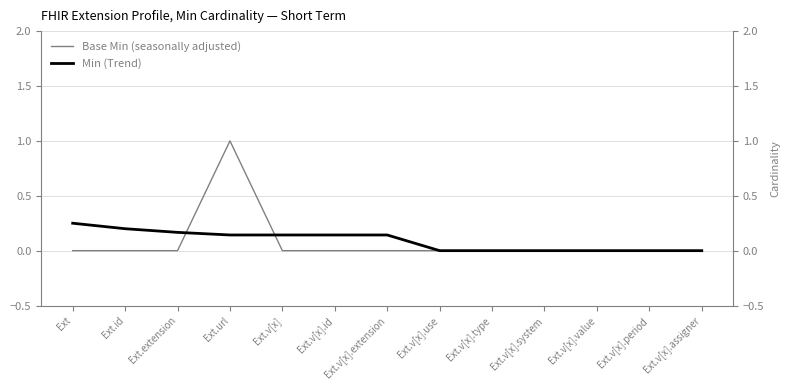

What is the maximum value shown in the chart?

1.0